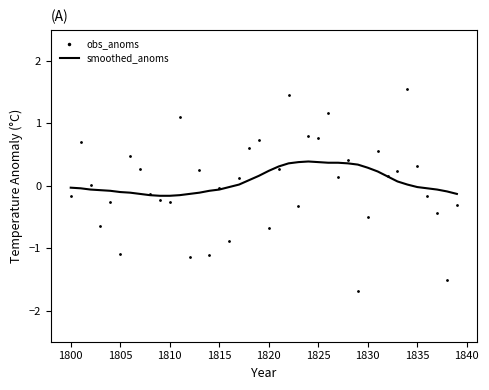

Which series has the largest total across all categories?

smoothed_anoms